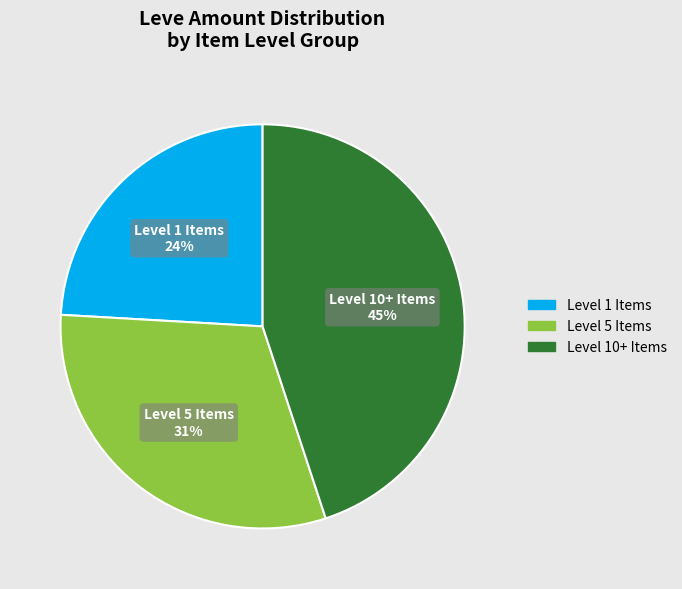

Does any single category account for the majority?

No